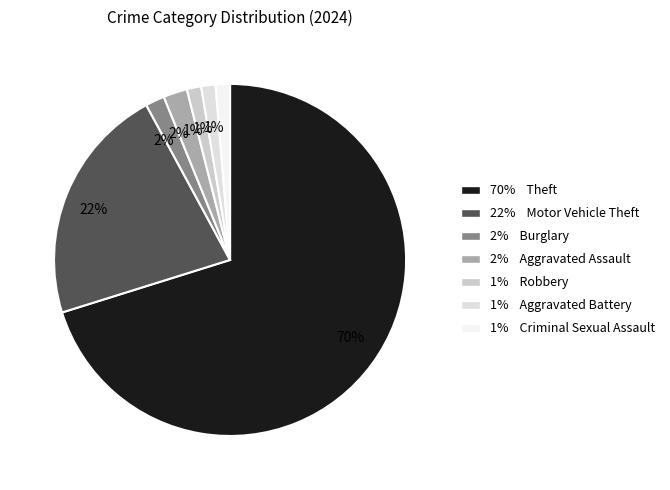

How many slices are in this pie chart?

7